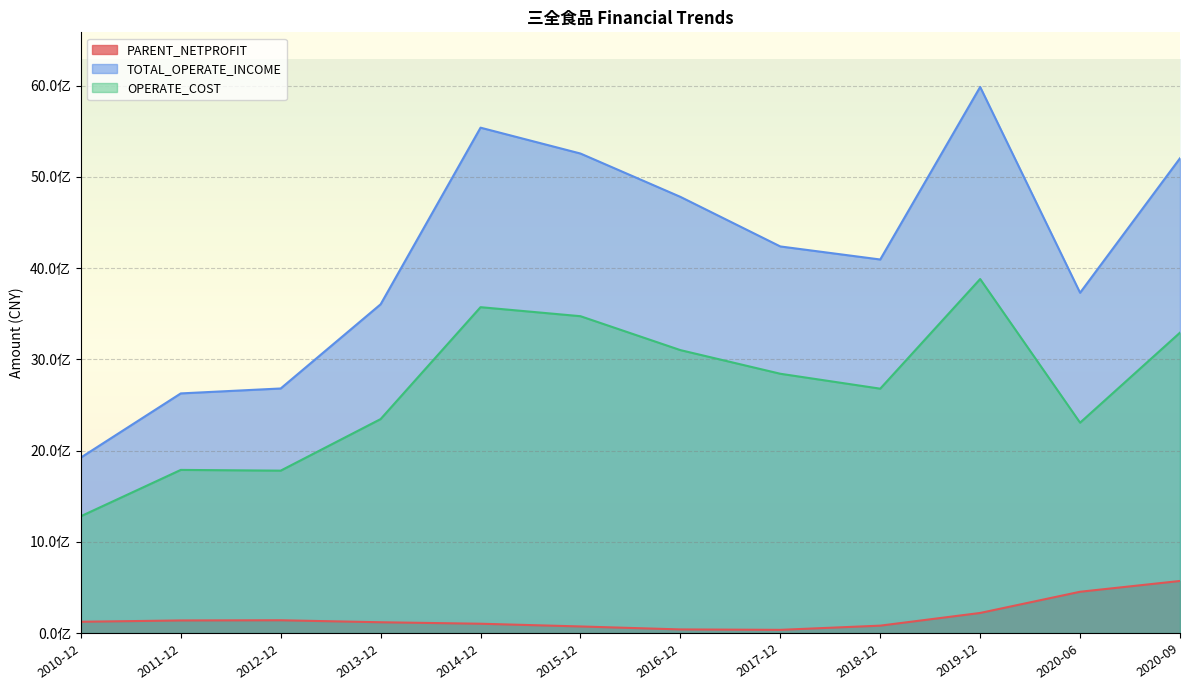

True or false: OPERATE_COST and PARENT_NETPROFIT intersect in this chart.

False